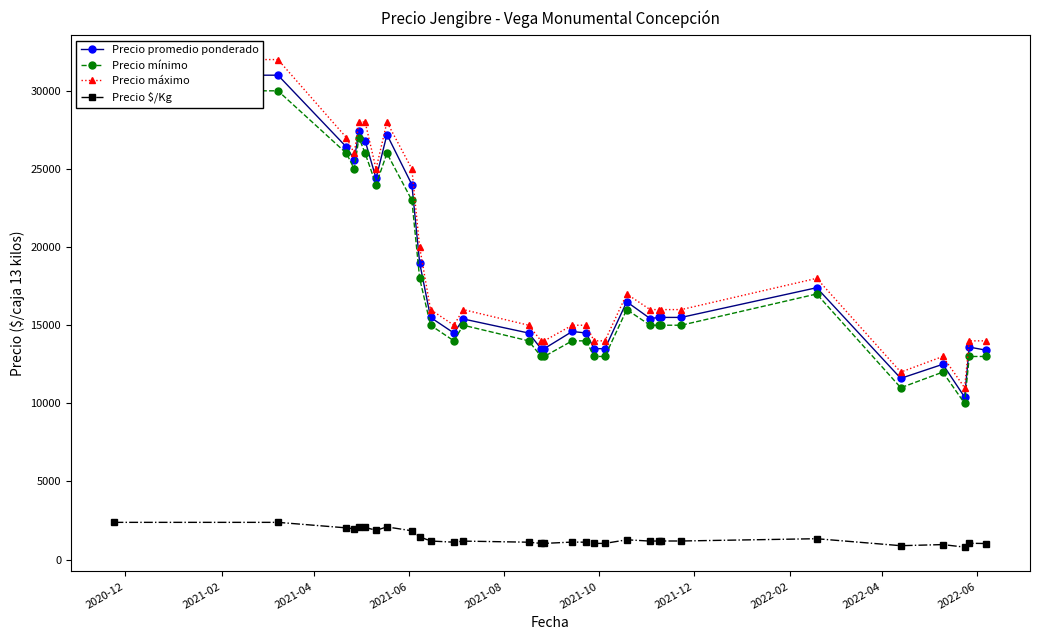

What is the value of the Precio $/Kg point at the 22nd from the left?

1187